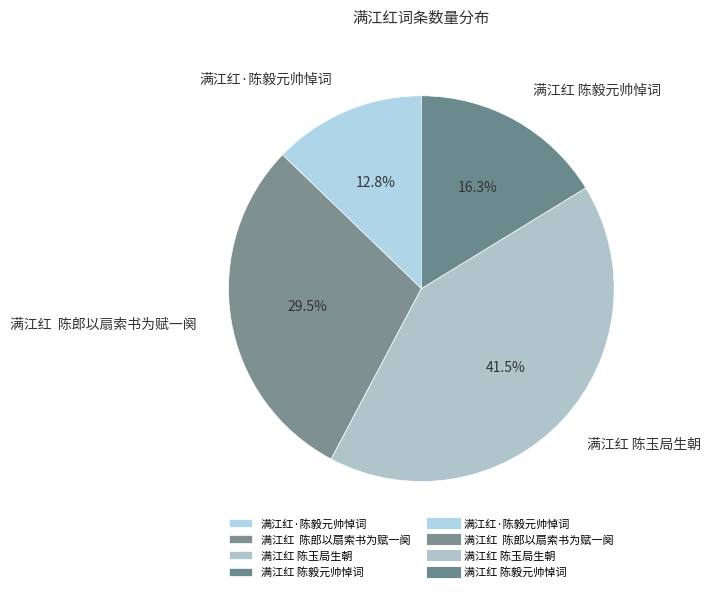

How much of the chart is everything except 满江红 陈玉局生朝?

58.5%